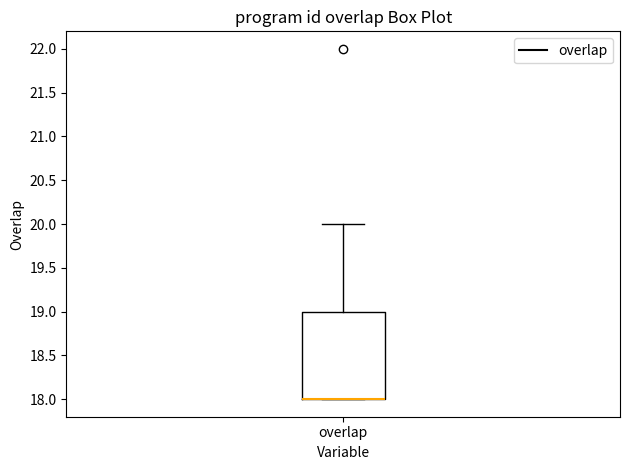

Read this box plot against the y-axis: the position of the median line, the range covered by the box, and the ends of both whiskers. The values are not printed on the chart, so give them approximately, as read against the axis.

median 18 (drawn on the box's lower edge), box 18 to 19, whiskers 18 to 20